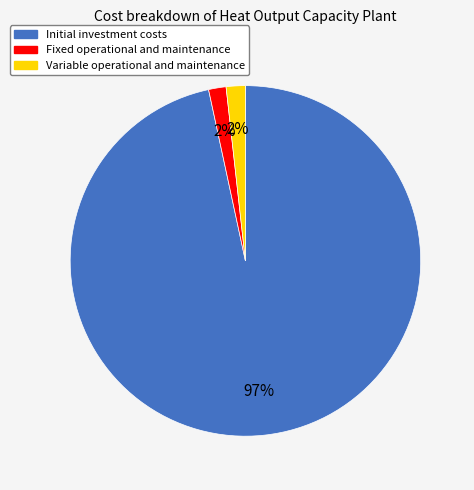

Between Variable operational and maintenance and Initial investment costs, which is larger?

Initial investment costs